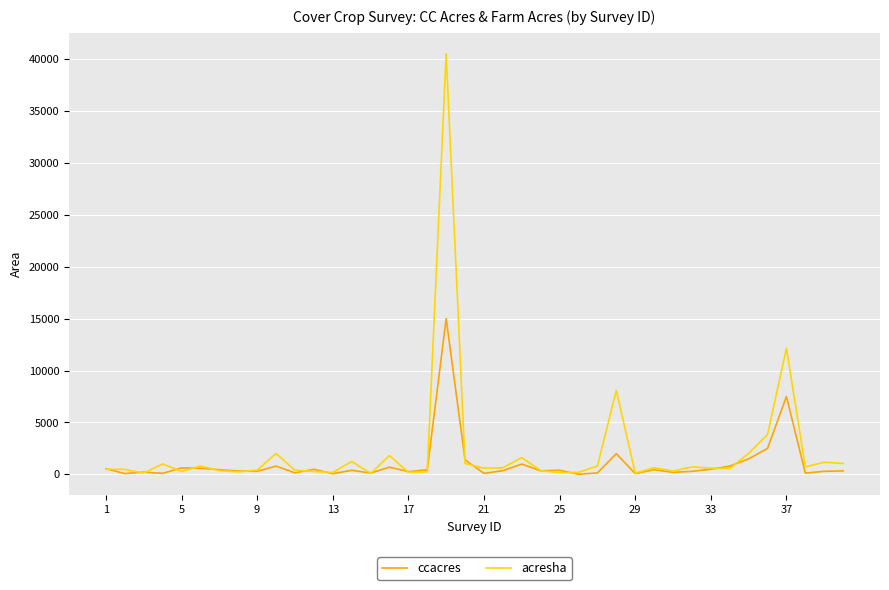

Which series has the widest spread of values?

acresha